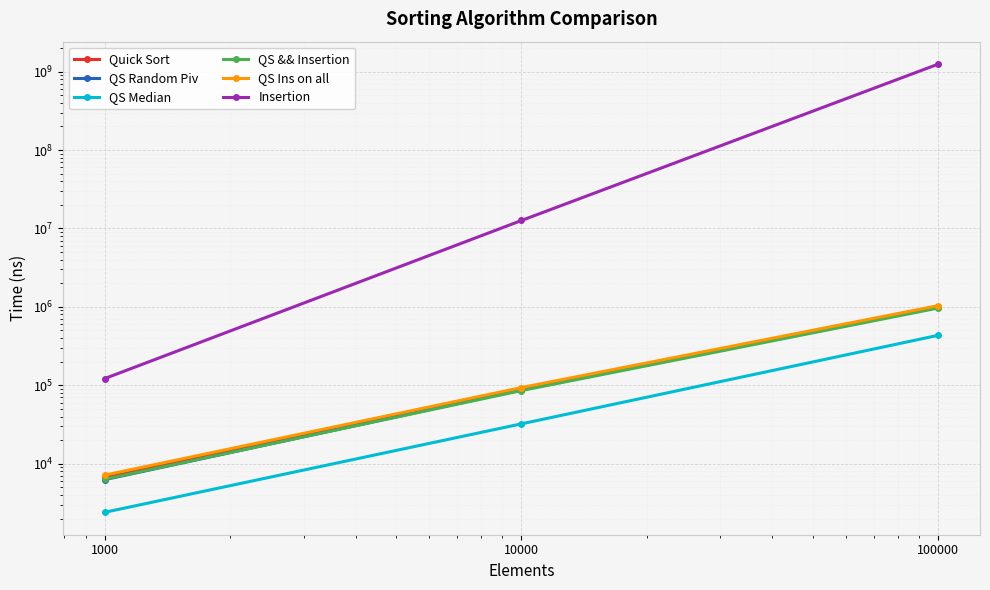

Count the number of categories in the chart.

3